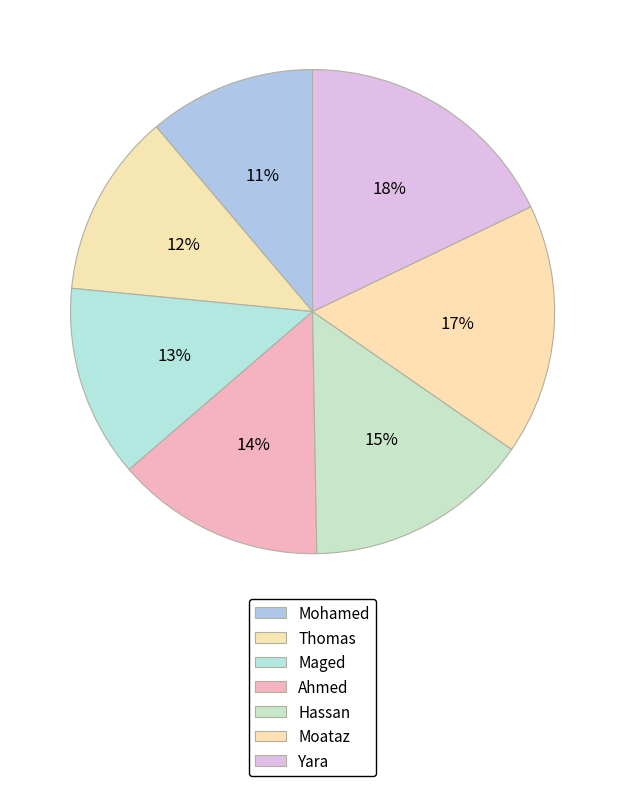

What percentage is the Moataz slice, to the nearest percent?

17%